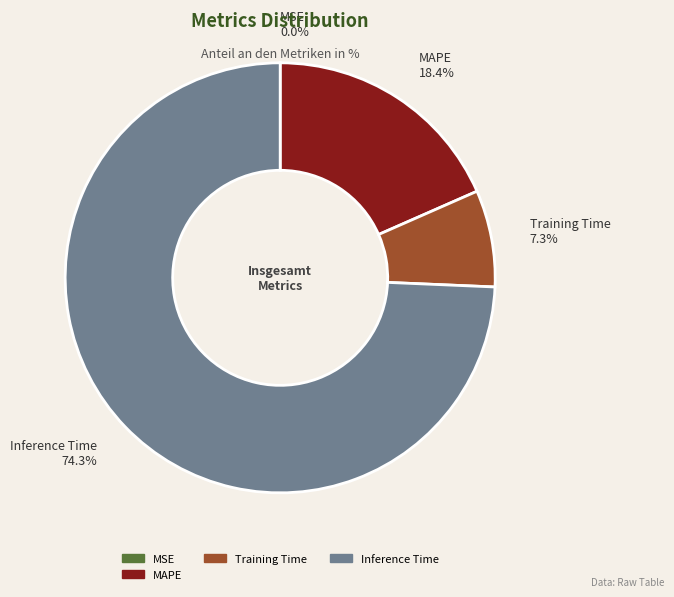

Combined, what portion of the pie is Inference Time and MAPE?

92.7%